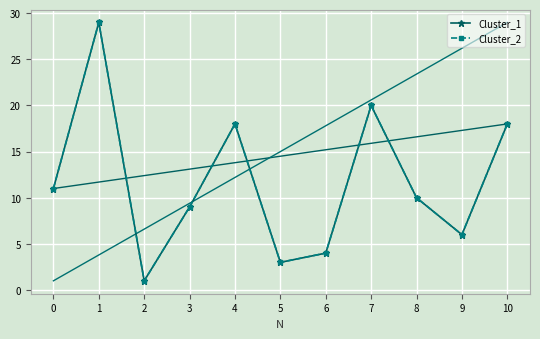

Does the chart have visible grid lines?

Yes